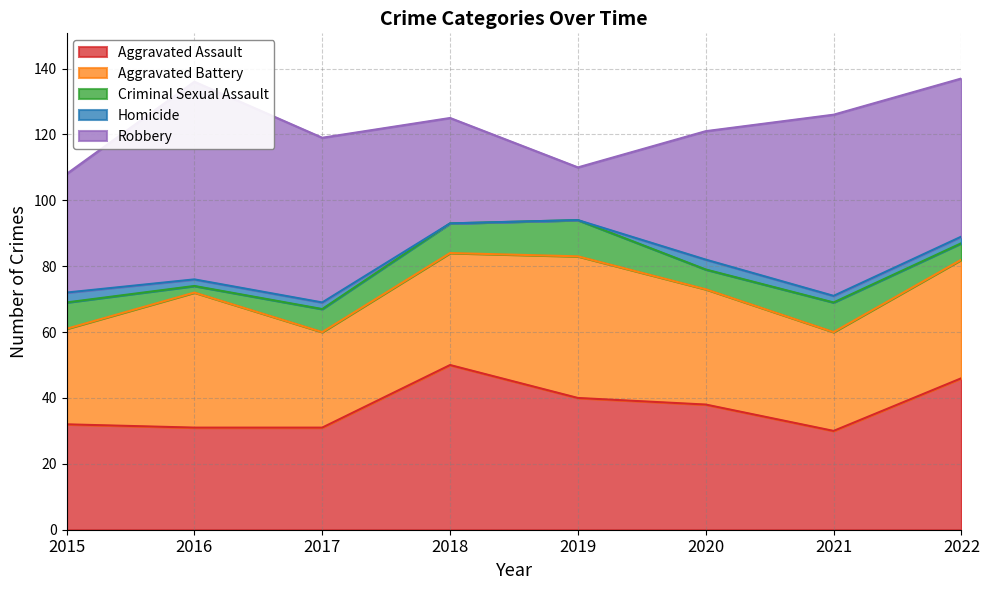

How many values in the Robbery series are below 48?

4